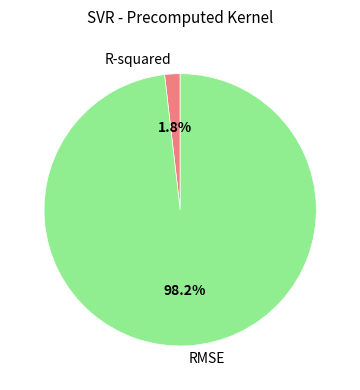

To the nearest percent, what portion does RMSE represent?

98%